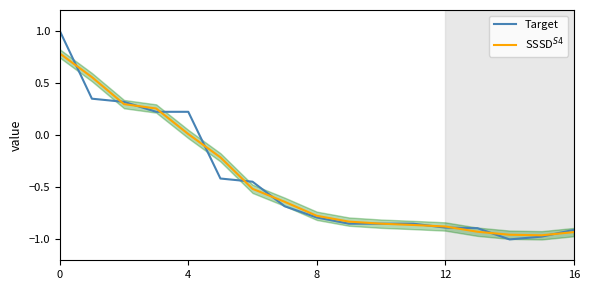

Between 6 and 11, which is larger?

6